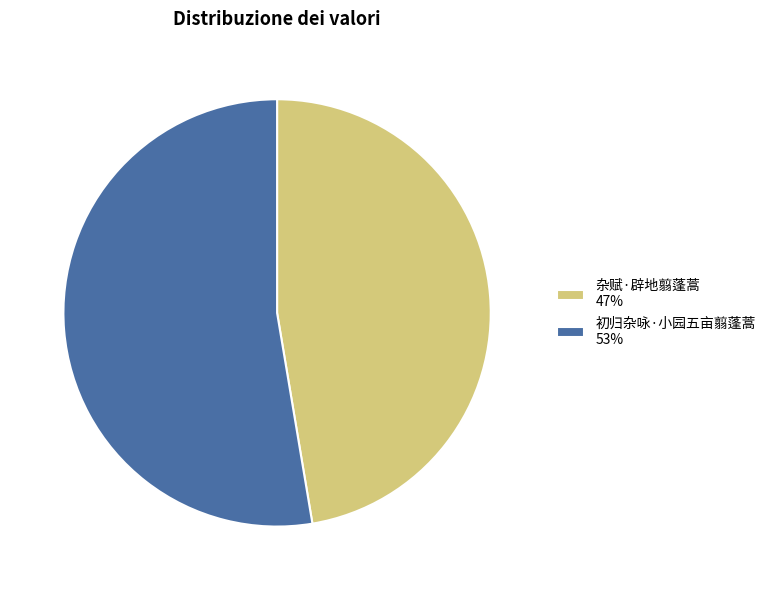

Which has a higher value, 杂赋·辟地翦蓬蒿 or 初归杂咏·小园五亩翦蓬蒿?

初归杂咏·小园五亩翦蓬蒿